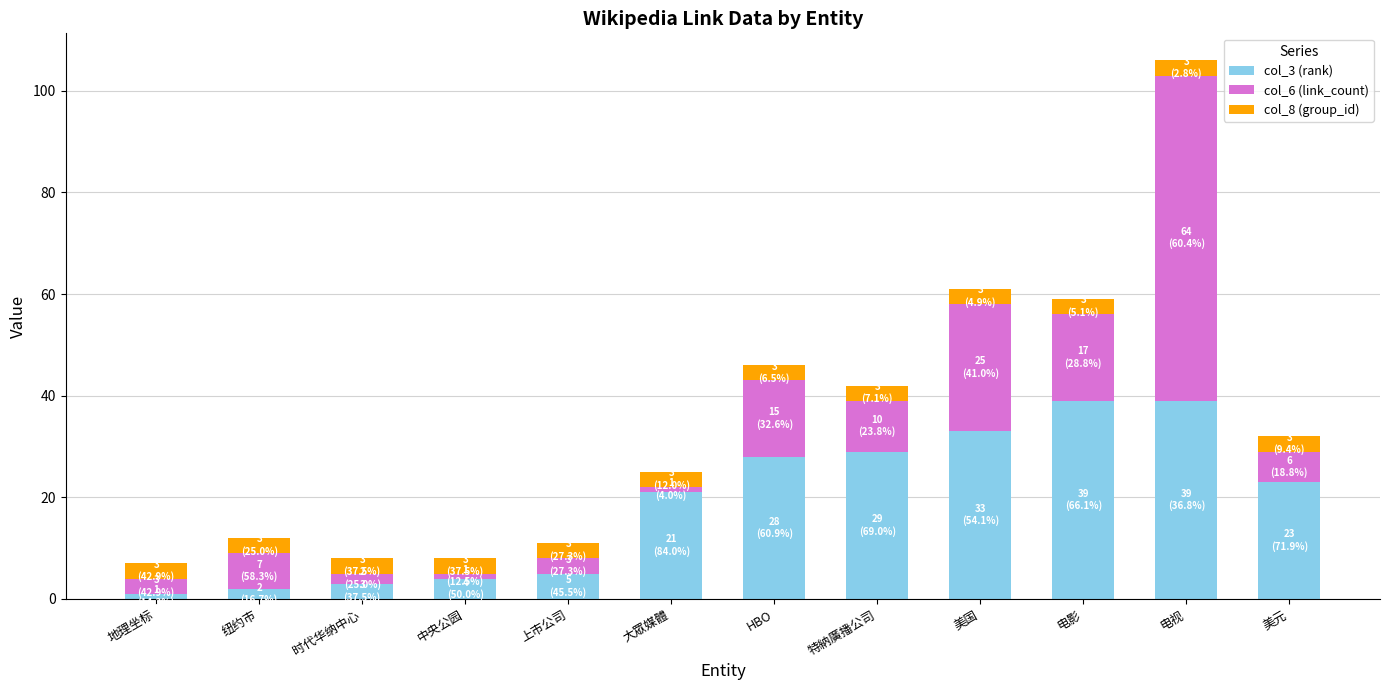

The value of col_3 (rank) at HBO is 28. True or false?

True